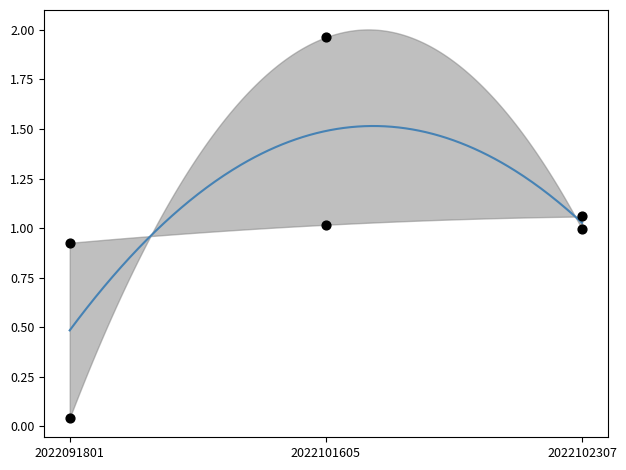

What is the total value across all series at 2022102307?

2.1